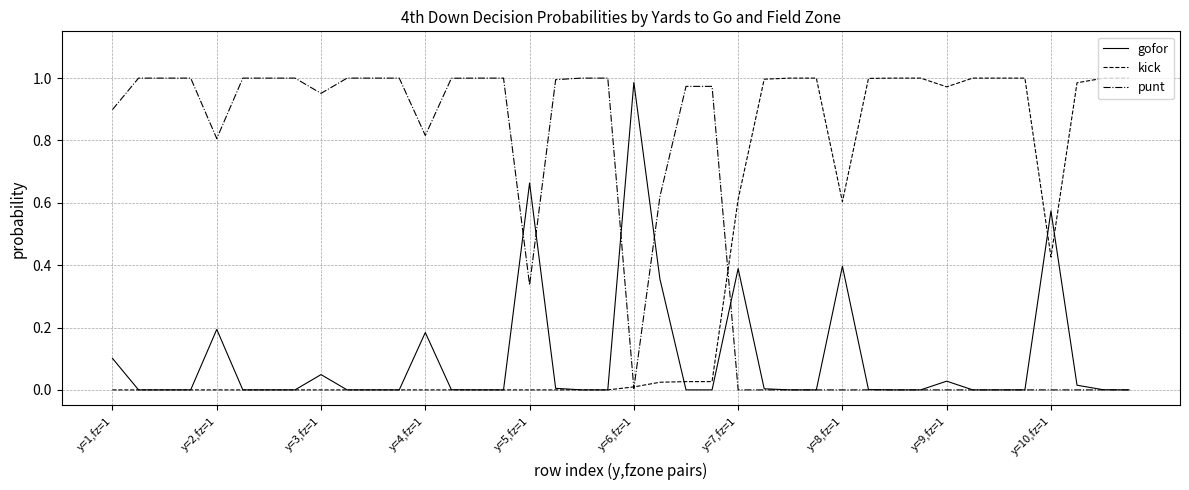

Which series has the largest total across all categories?

punt